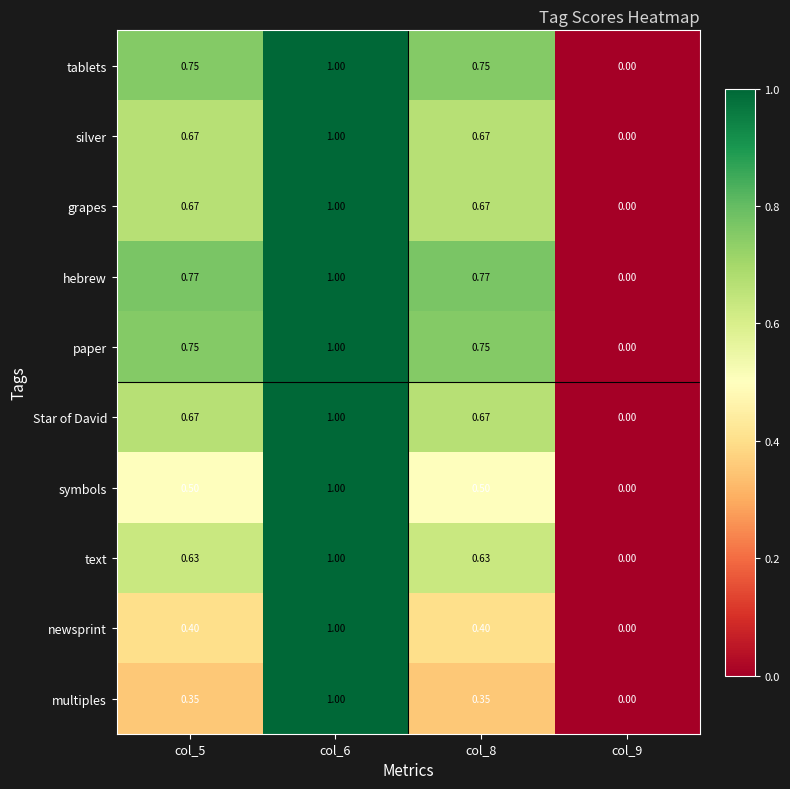

Which series changed the most between col_6 and col_8?

multiples